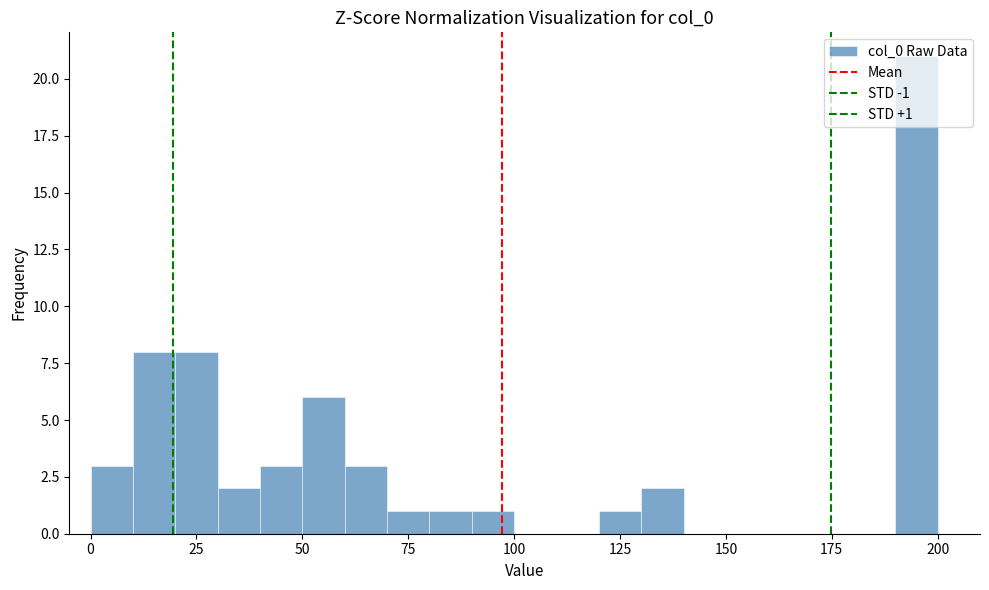

Around what value on the x-axis is the tallest bar? Give the approximate position of its centre, as read against the axis.

195